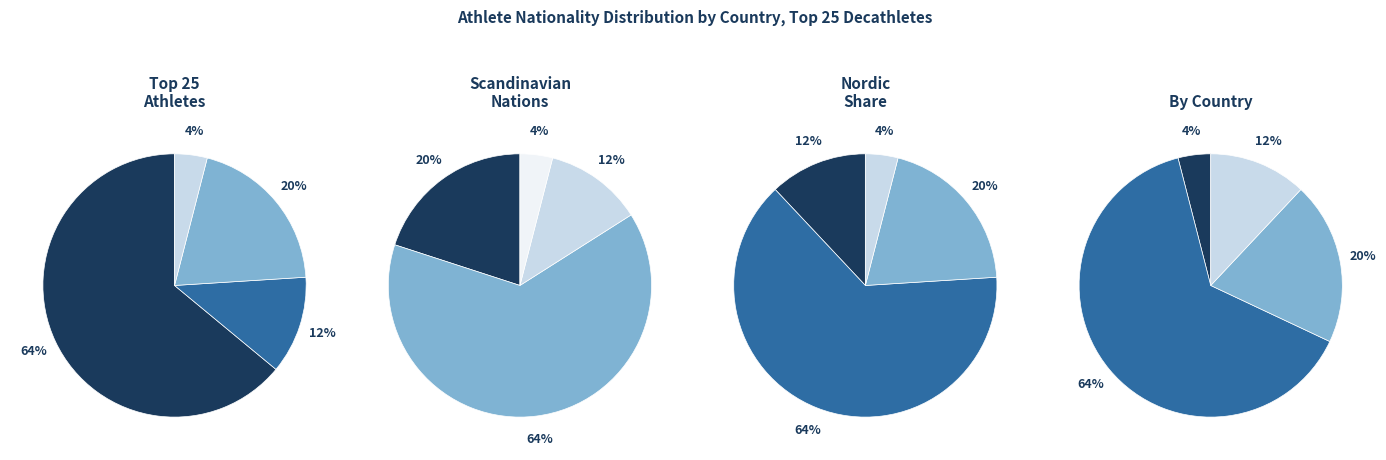

To the nearest percent, what portion does FIN represent?

12%